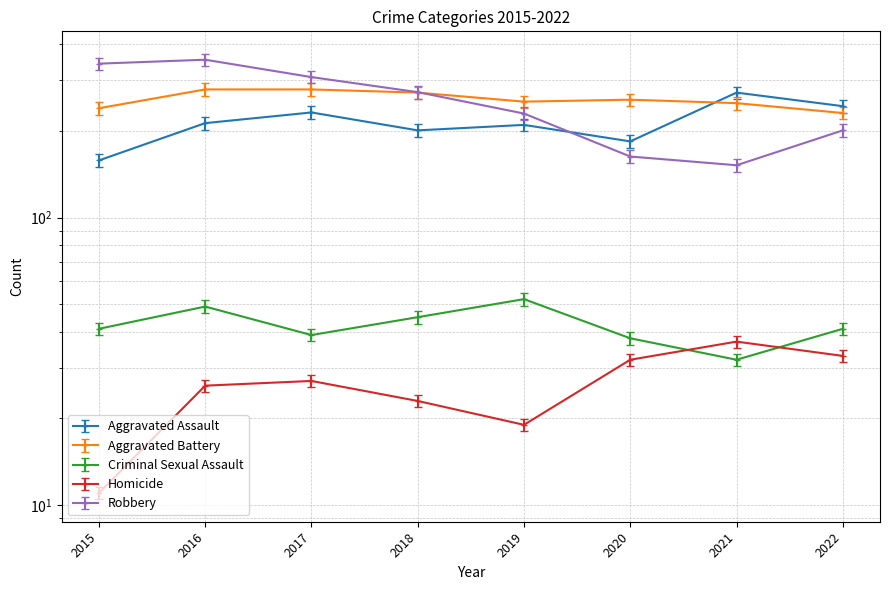

Reading right to left, extract all data points from this chart.

Aggravated Assault: 2022=244.0	2021=272.0	2020=184.0	2019=210.0	2018=201.0	2017=232.0	2016=213.0	2015=158.0
Aggravated Battery: 2022=231.0	2021=250.0	2020=257.0	2019=253.0	2018=272.0	2017=279.0	2016=279.0	2015=240.0
Criminal Sexual Assault: 2022=41.0	2021=32.0	2020=38.0	2019=52.0	2018=45.0	2017=39.0	2016=49.0	2015=41.0
Homicide: 2022=31.4	2021=35.1	2020=30.4	2019=18.1	2018=21.9	2017=25.6	2016=24.7	2015=10.4
Robbery: 2022=201.0	2021=152.0	2020=163.0	2019=230.0	2018=273.0	2017=308.0	2016=354.0	2015=343.0